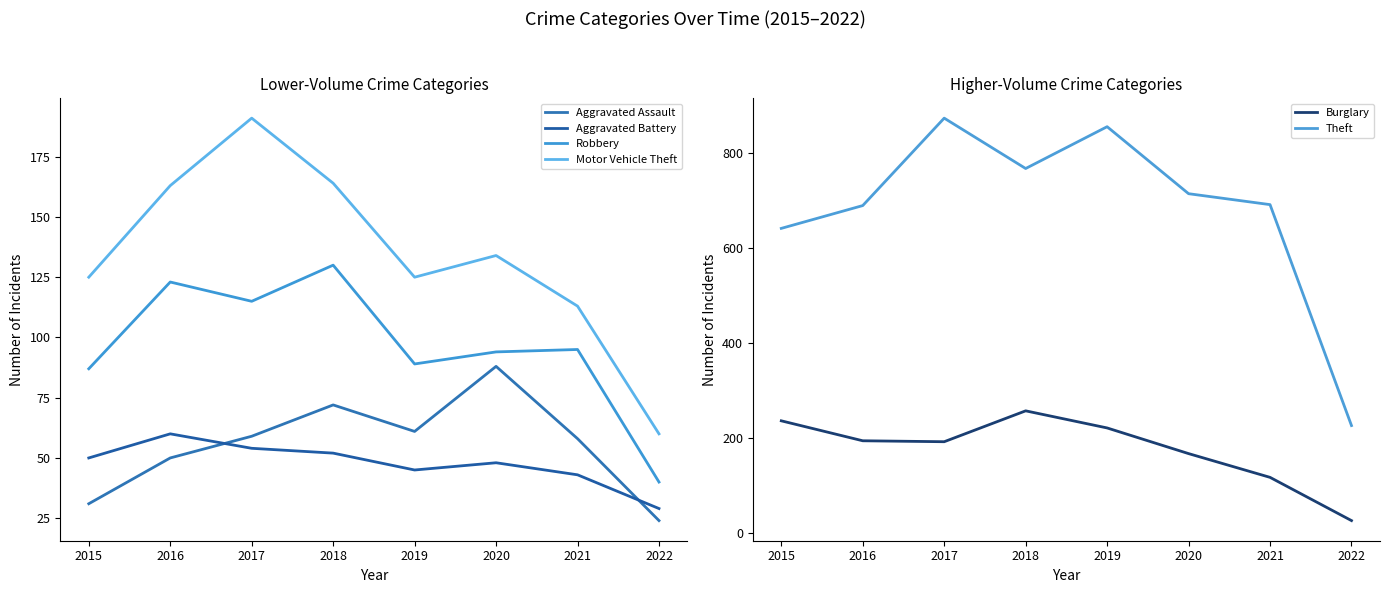

Does the chart have visible grid lines?

No